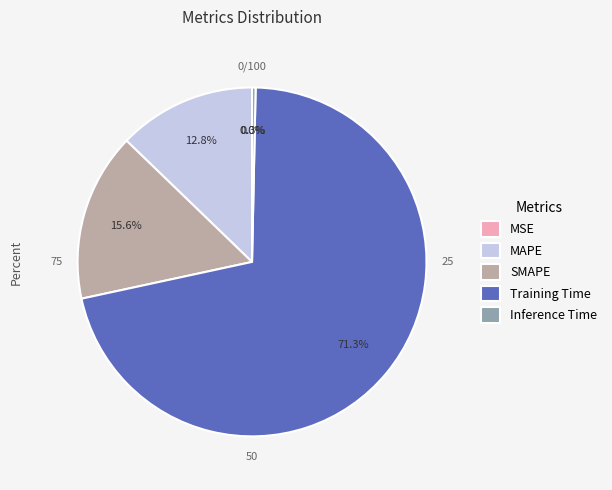

Is Training Time the majority of the pie?

Yes